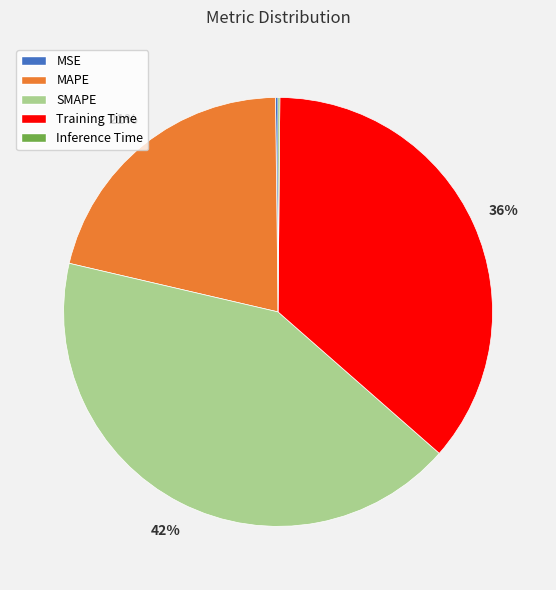

Approximately how many times larger is the value at SMAPE compared to Training Time?

1.2